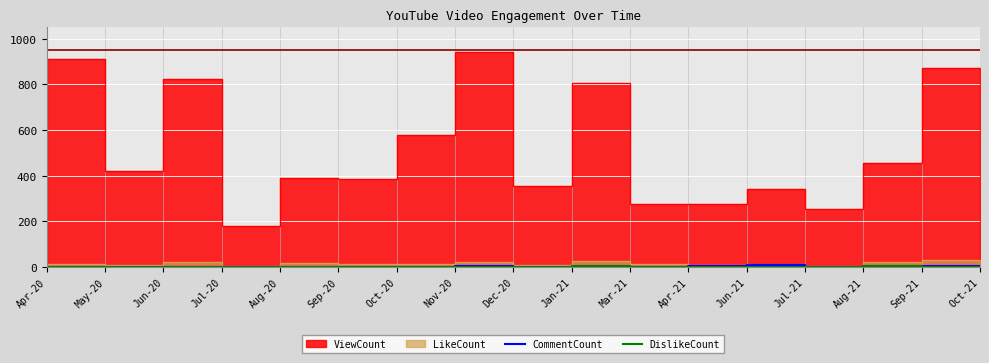

What is the sum of all CommentCount values?

20